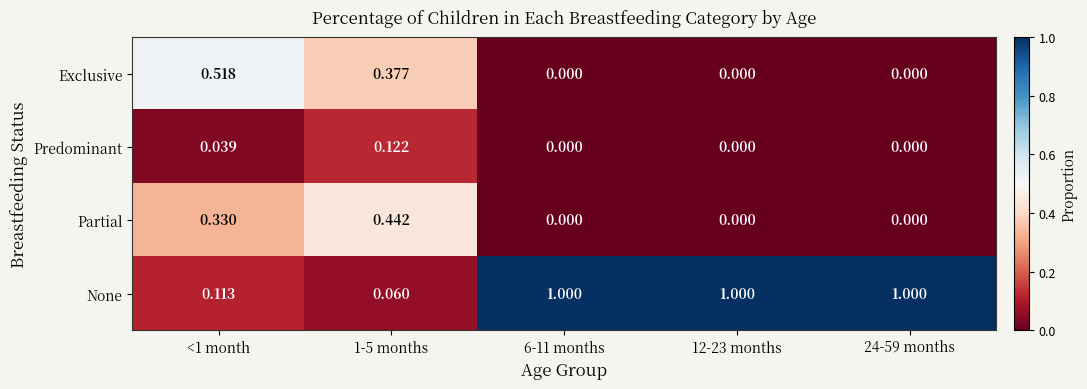

Which series has the largest total across all categories?

None